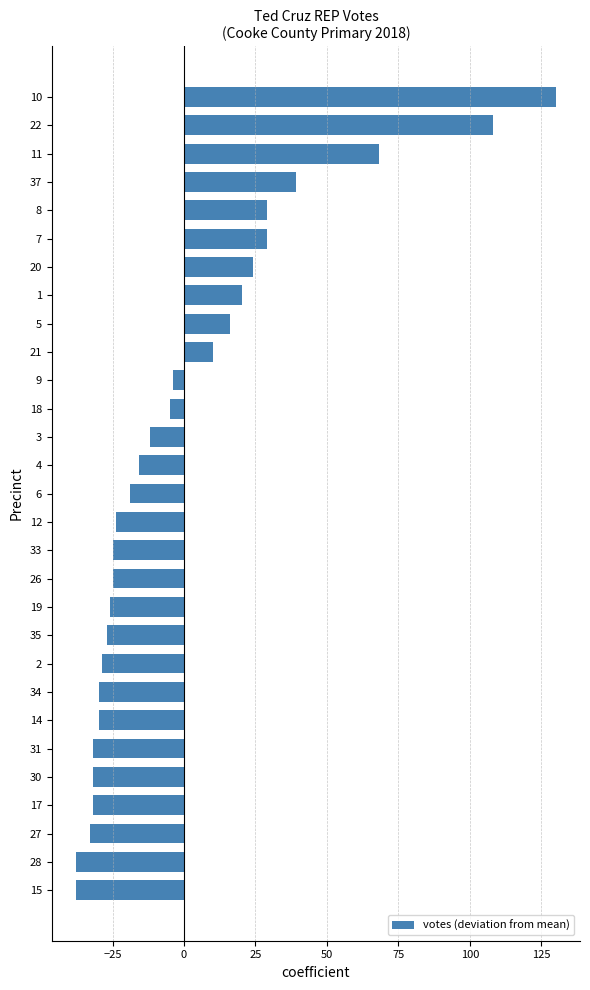

How many data points are above -18?

14